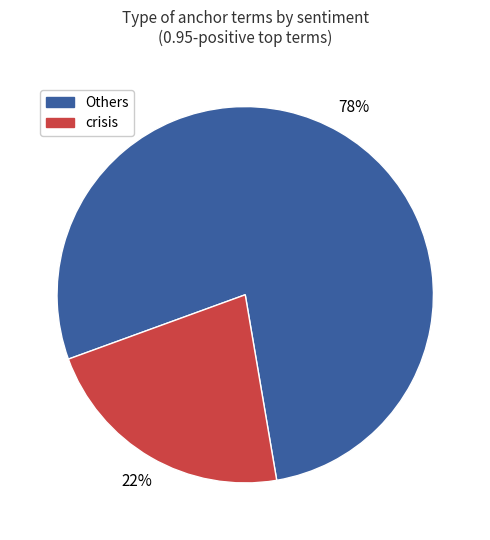

To the nearest percent, what is the difference between the largest and smallest slice percentages?

56%